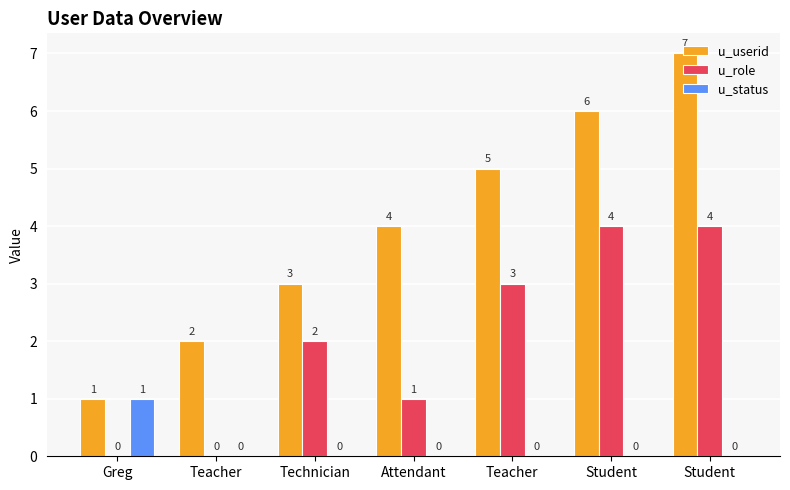

At which label does u_userid first exceed 4?

Teacher